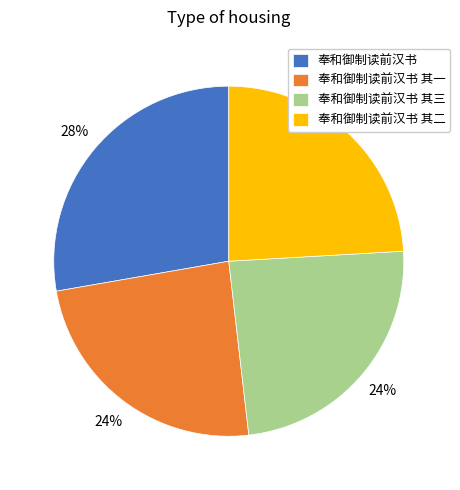

Is the sum of 奉和御制读前汉书 其二 and 奉和御制读前汉书 其一 greater than half?

No